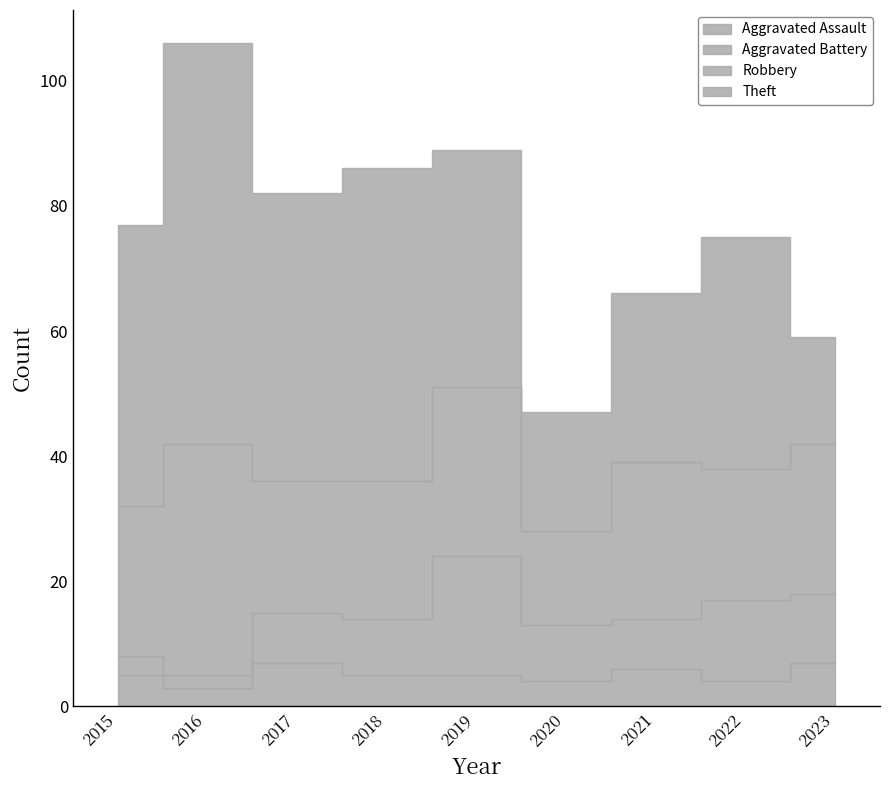

Does the chart display data point markers on the line(s)?

No